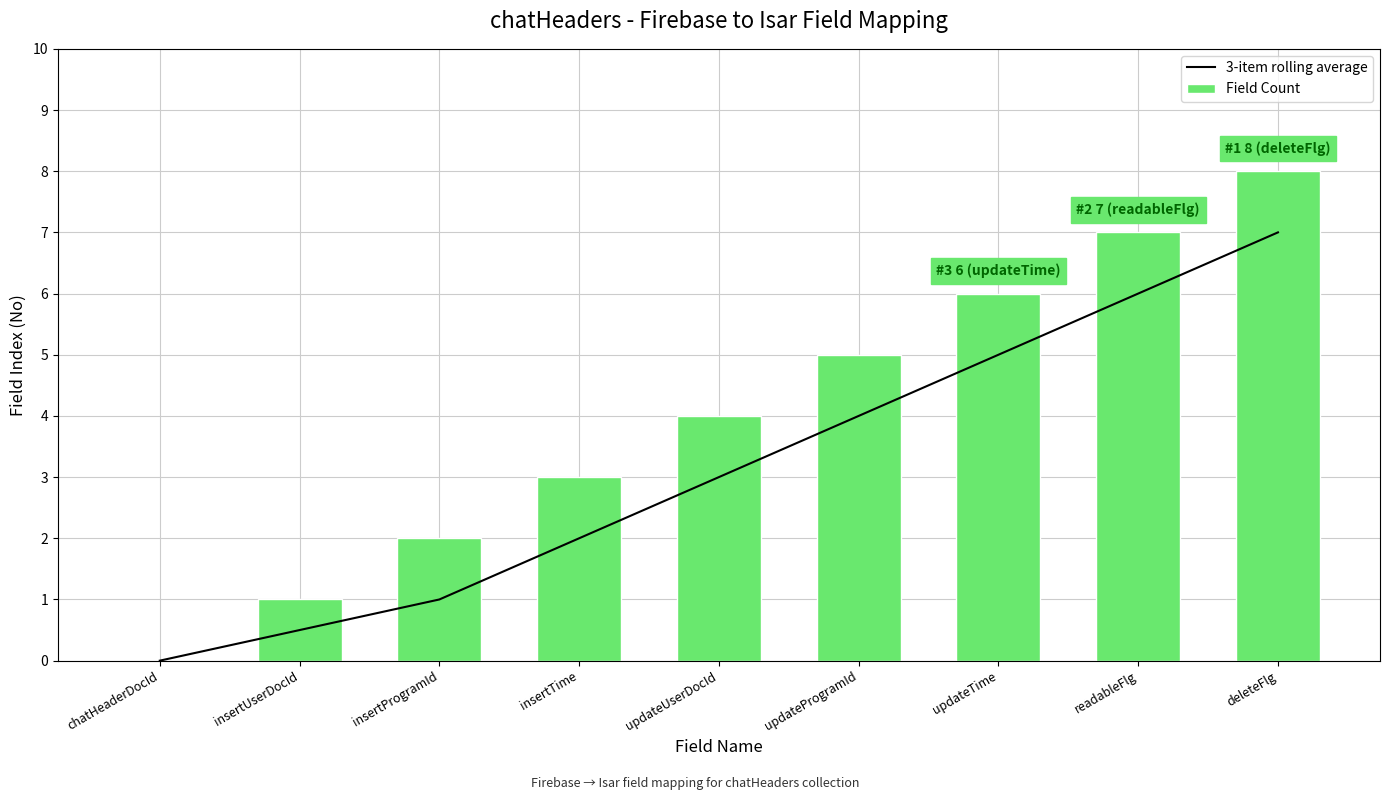

Count the number of categories in the chart.

9